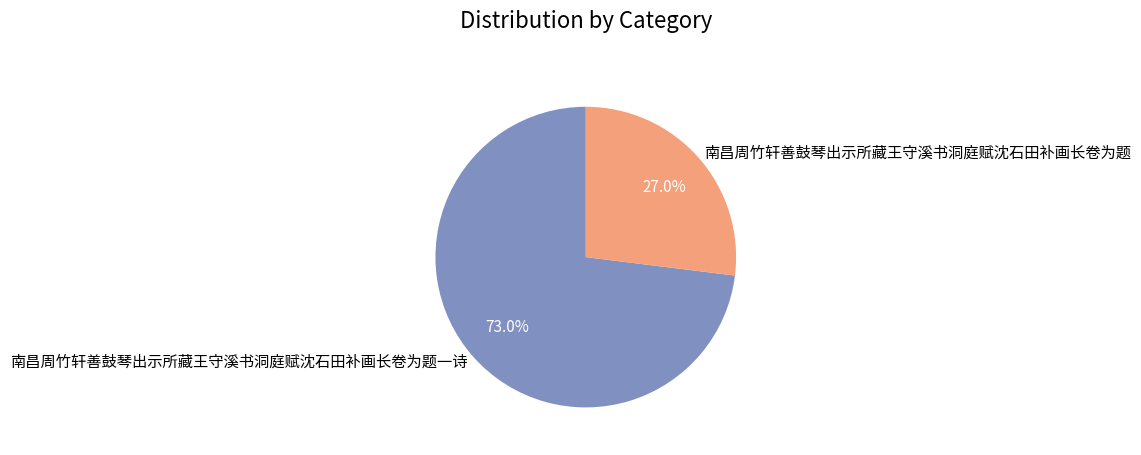

What is the ratio of the value at 南昌周竹轩善鼓琴出示所藏王守溪书洞庭赋沈石田补画长卷为题一诗 to the value at 南昌周竹轩善鼓琴出示所藏王守溪书洞庭赋沈石田补画长卷为题?

2.7